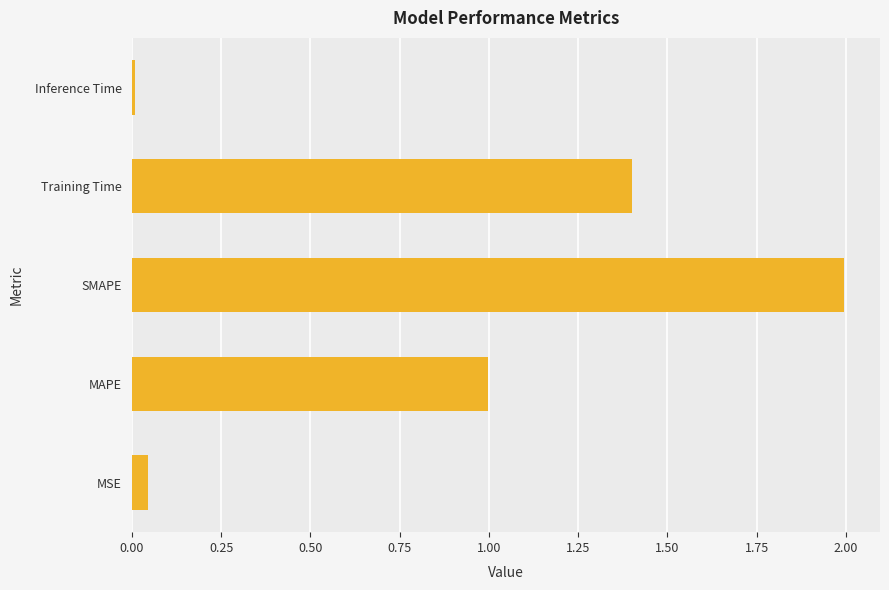

At which label is the value closest to 1?

MAPE